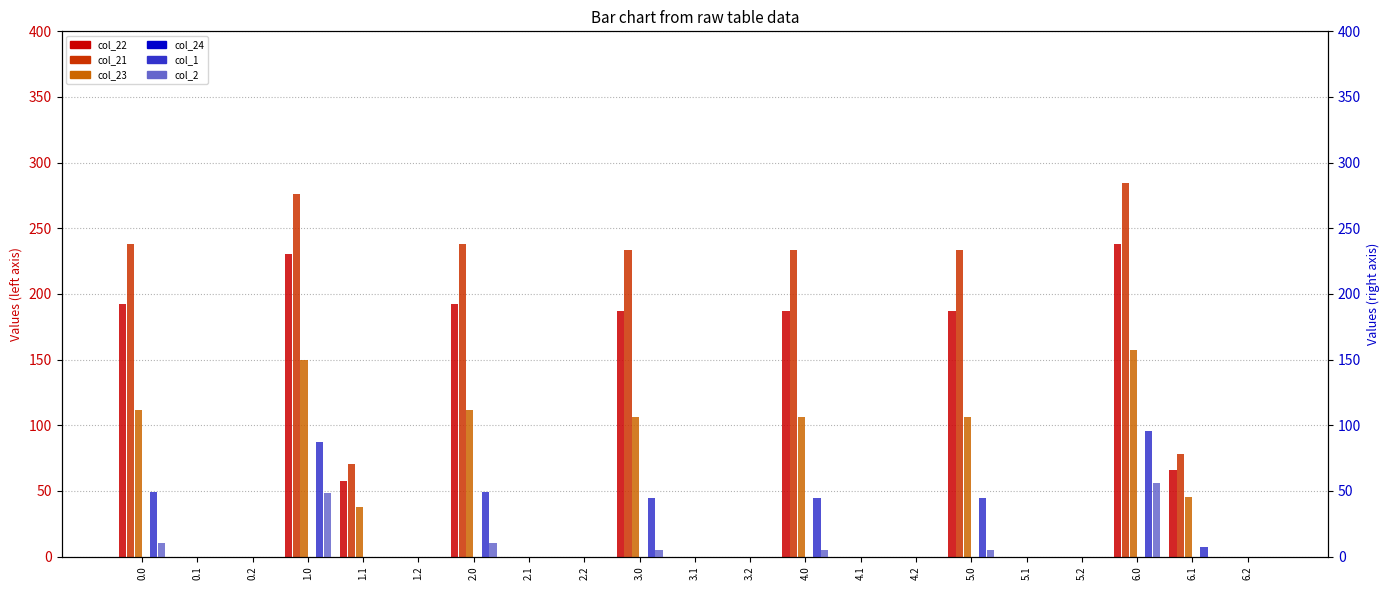

How many bars are there in total?

126